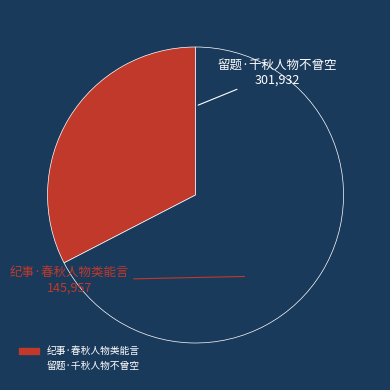

What is the ratio of the value at 留题·千秋人物不曾空 to the value at 纪事·春秋人物类能言?

2.1